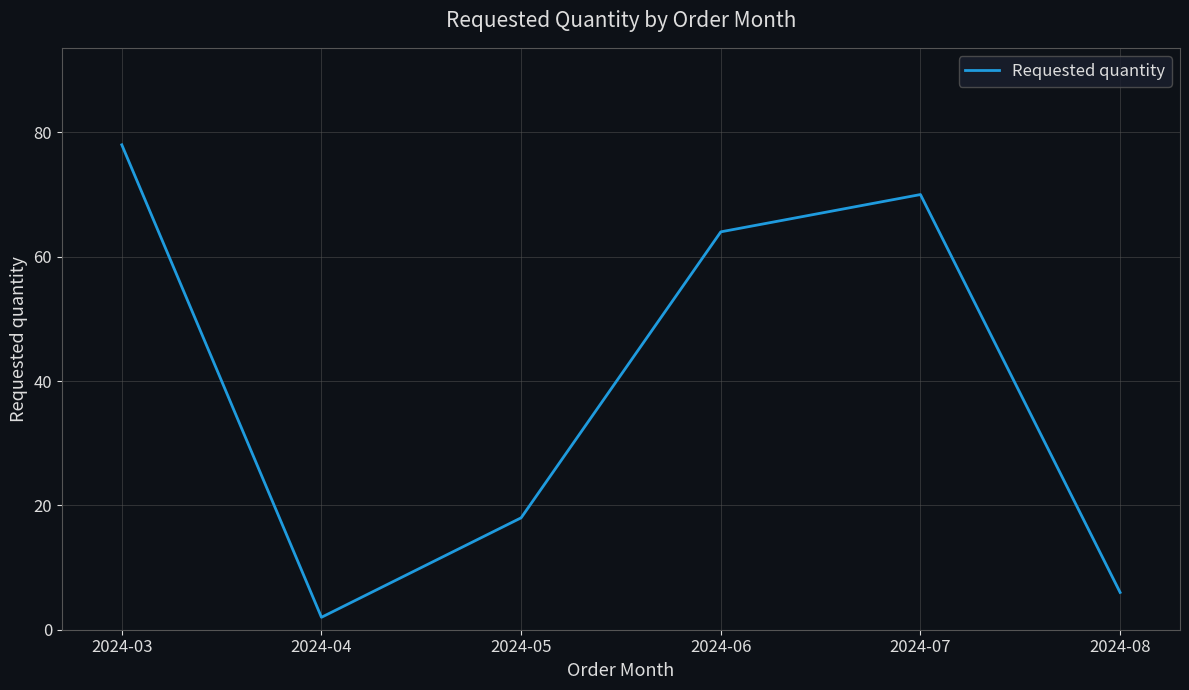

What is the change in value from 2024-04 to 2024-05?

+16